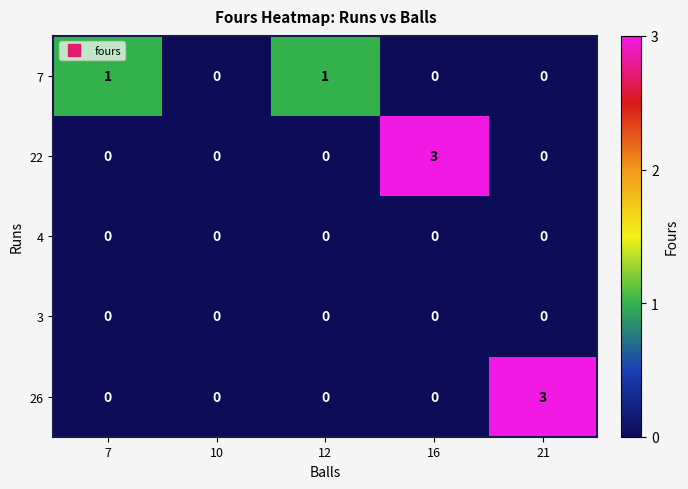

What is the difference between the maximum and minimum values in the 22 series?

3